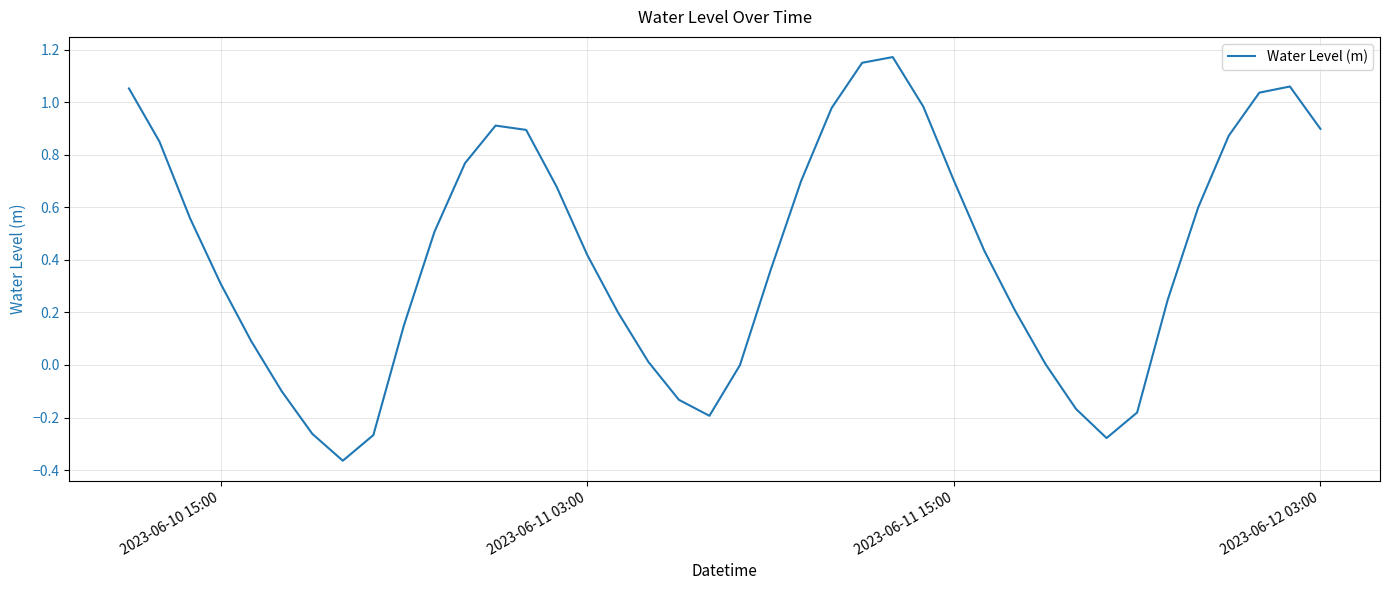

How many lines are shown in the chart?

1